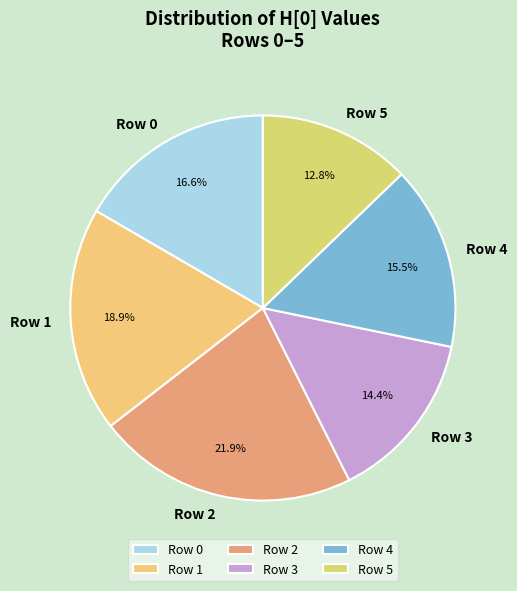

Is there any slice that represents more than half of the pie?

No